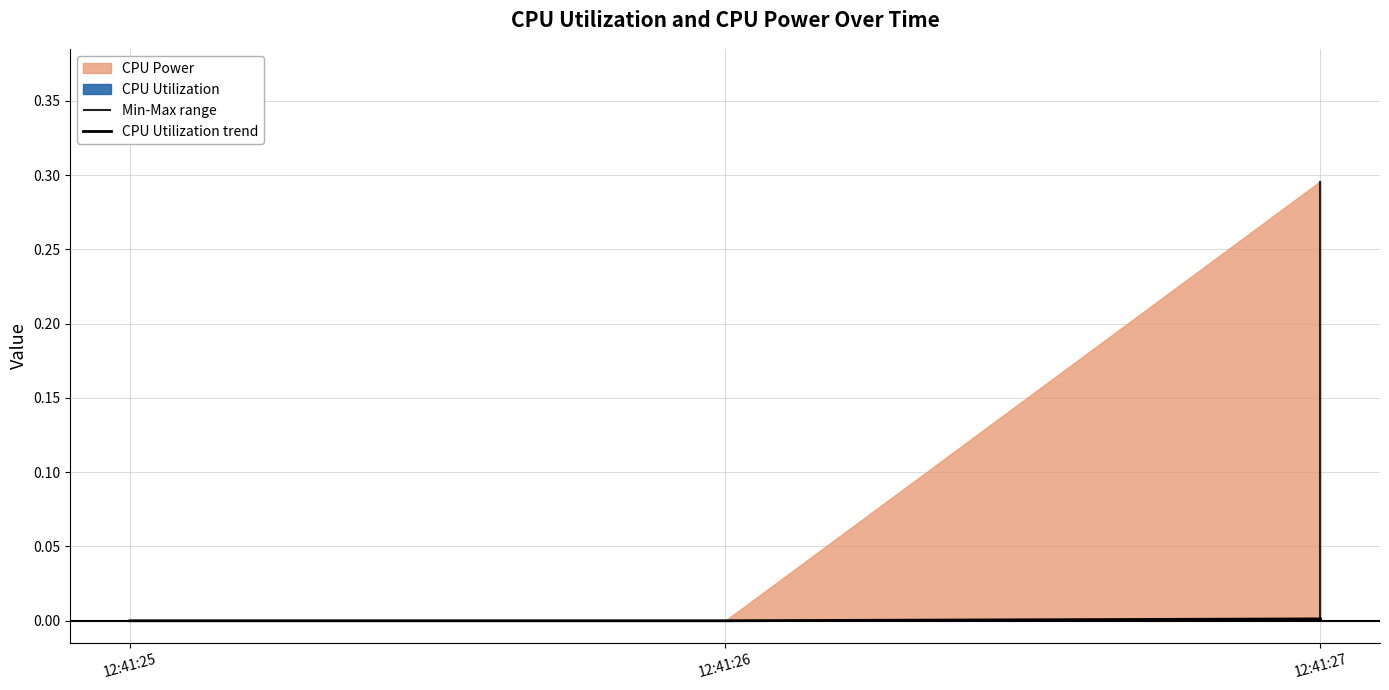

Which category has the lowest value across all series?

12:41:25